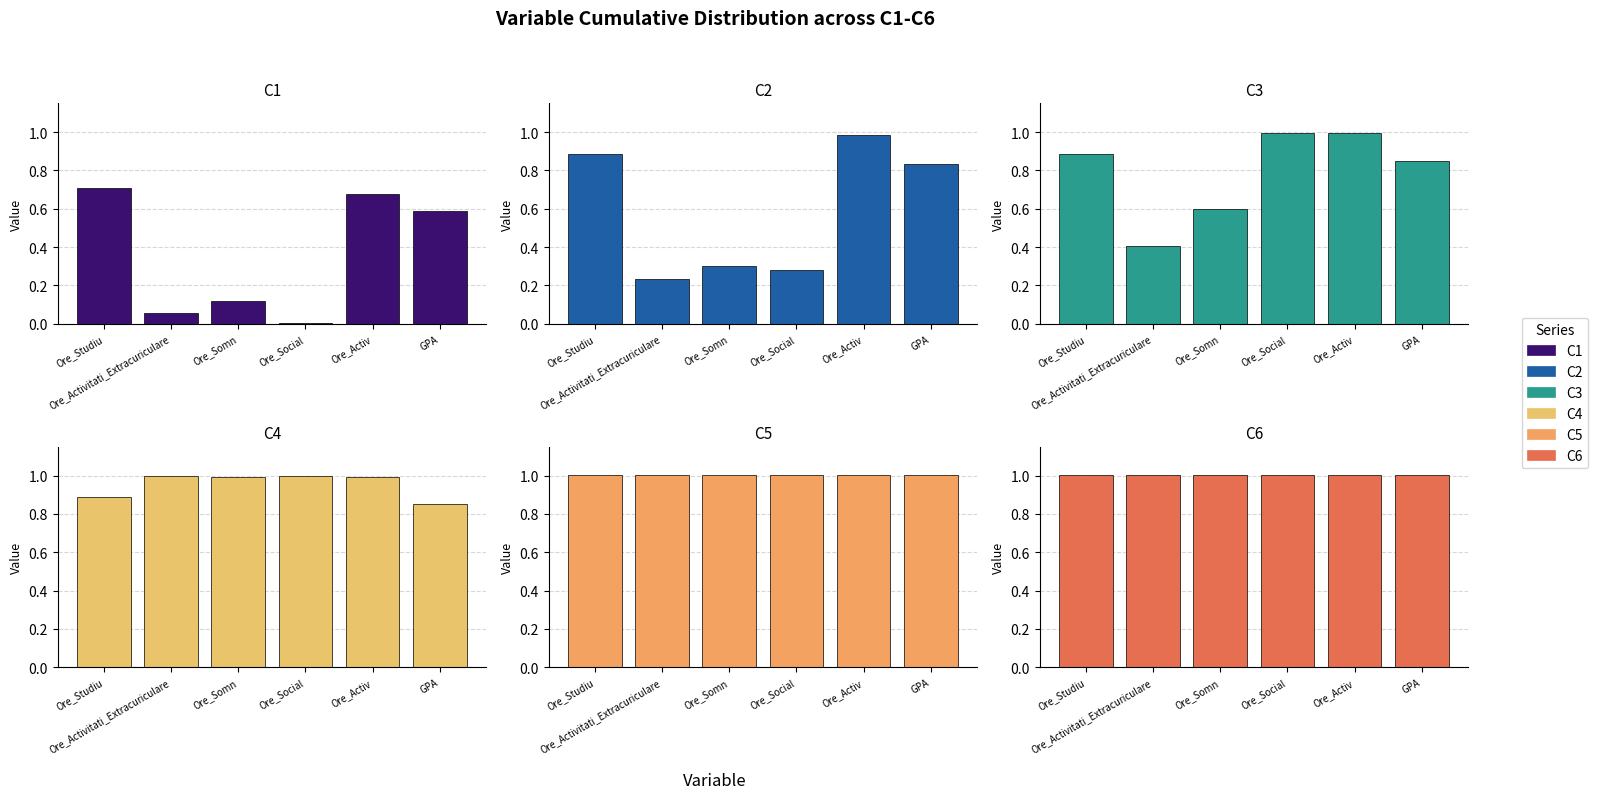

What is the label of the 2nd bar from the left?

Ore_Activitati_Extracuriculare